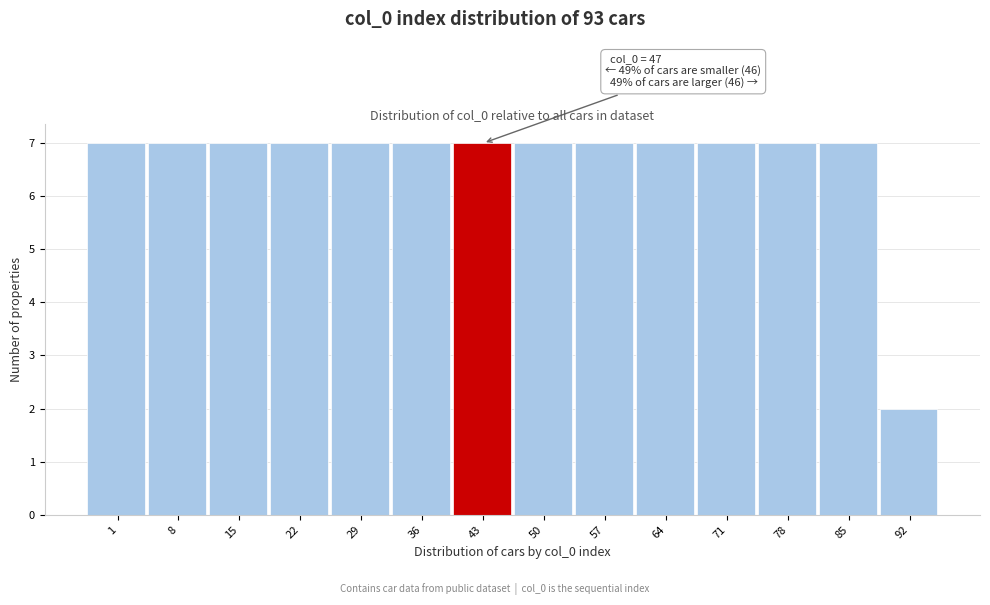

Reading right to left, list all the values displayed in this chart.

92=2	85=7	78=7	71=7	64=7	57=7	50=7	43=7	36=7	29=7	22=7	15=7	8=7	1=7